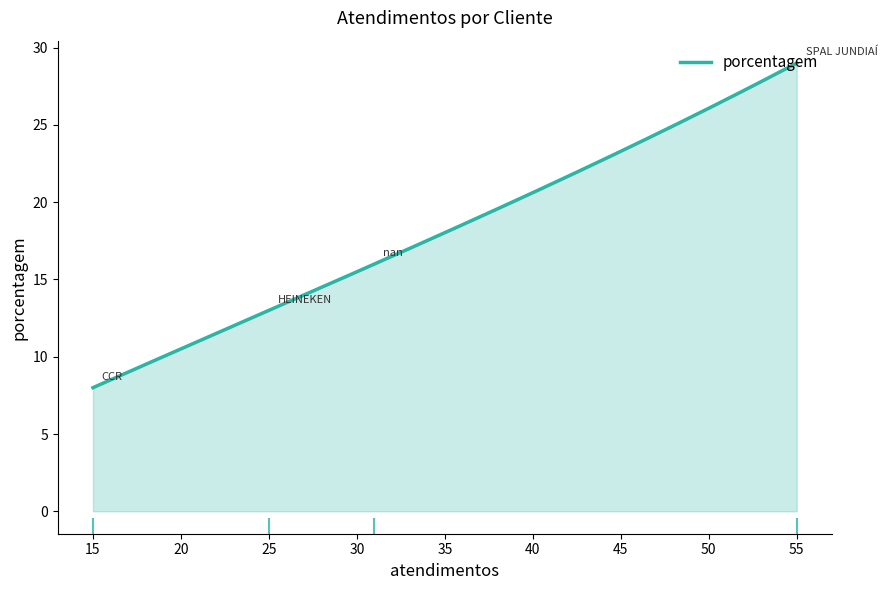

What is the minimum value shown in the chart?

8.0